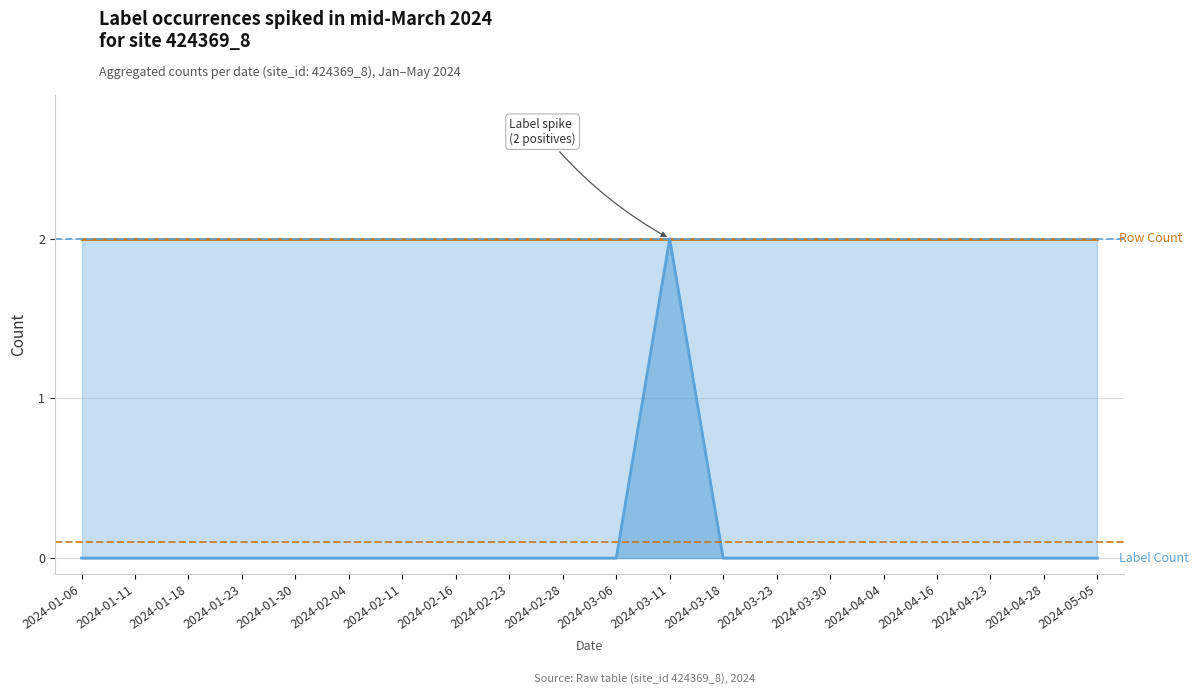

Where is the data nearest to the value 1?

2024-01-06